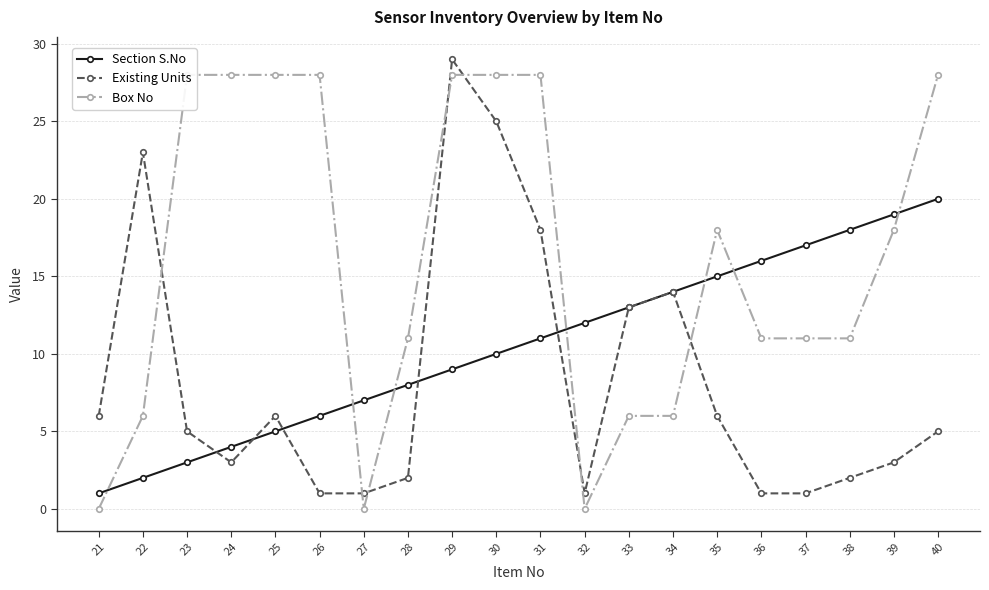

The Existing Units series shows 48 at 29. True or false?

False